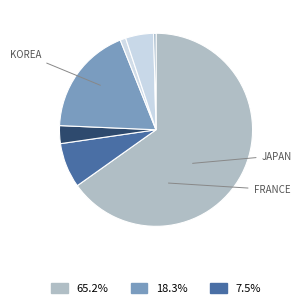

How many slices are in this pie chart?

7